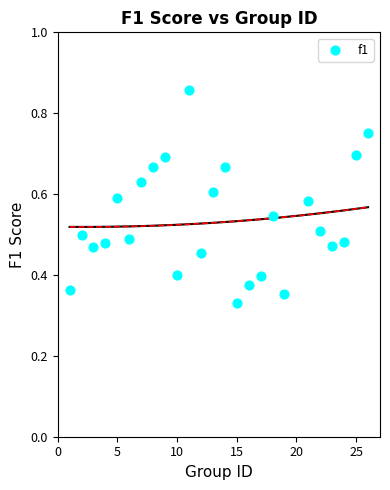

What is the range of X values (max minus min)?

25.0